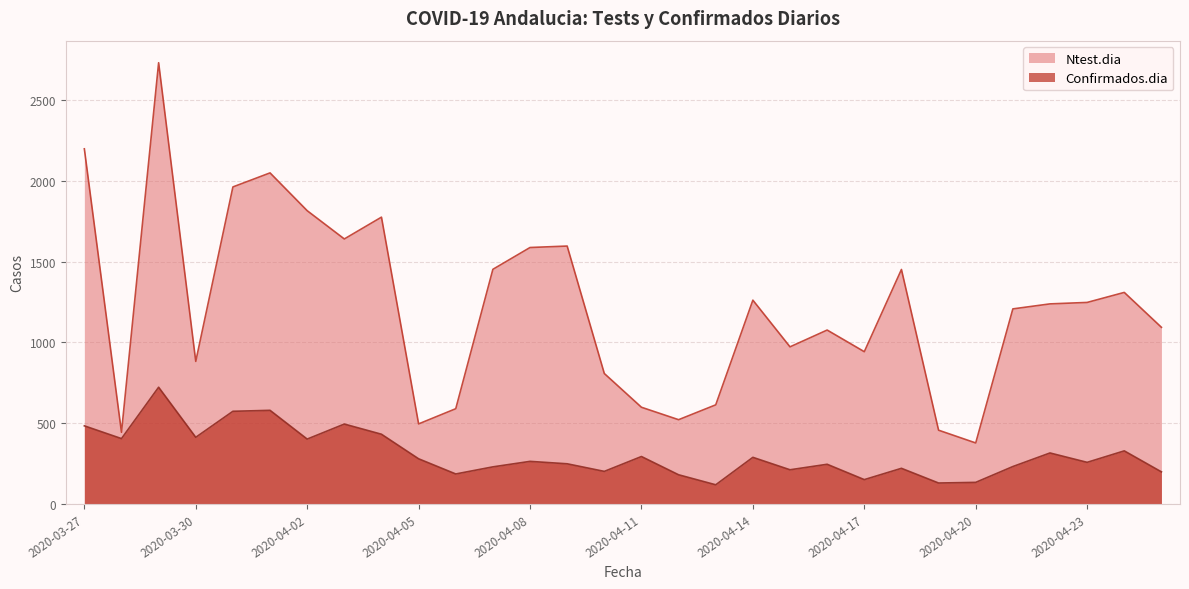

What position from the left is 2020-04-12?

17